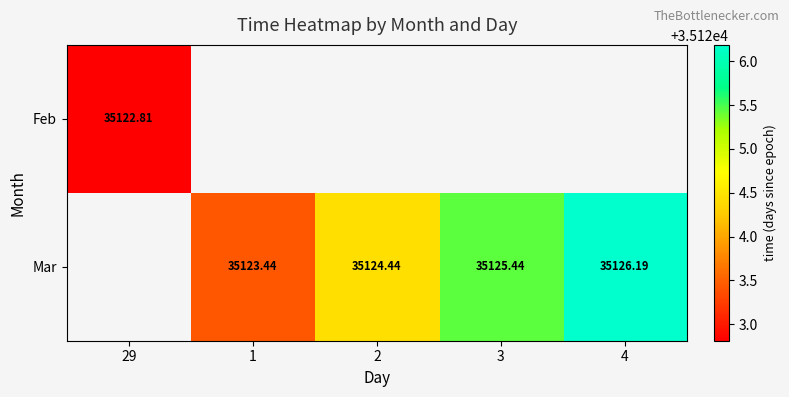

Which series has the largest range (max minus min)?

Feb